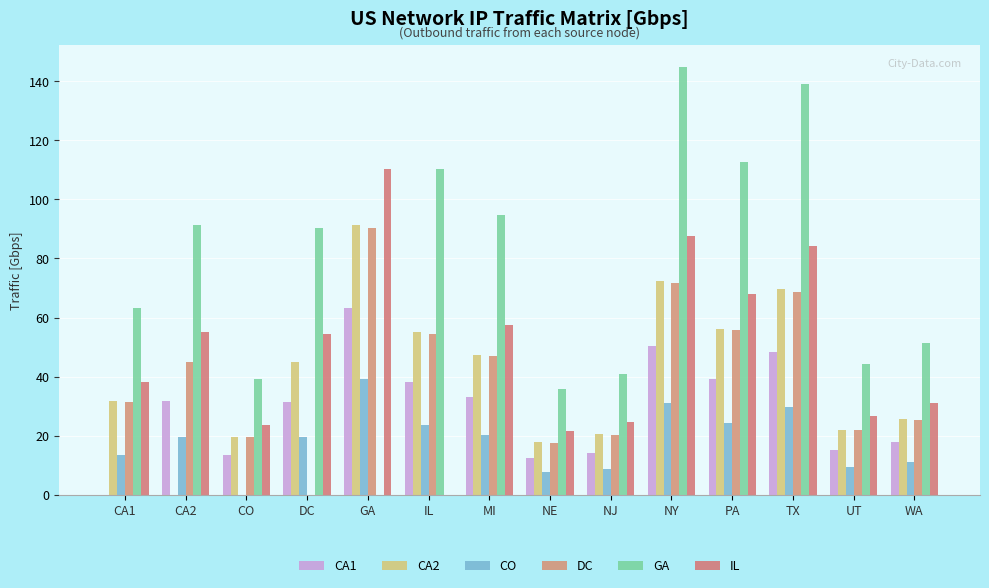

Reading left to right, list all the values displayed in this chart.

CA1: CA1=0.0	CA2=31.7	CO=13.6	DC=31.4	GA=63.3	IL=38.3	MI=32.9	NE=12.4	NJ=14.2	NY=50.3	PA=39.1	TX=48.3	UT=15.3	WA=17.9
CA2: CA1=31.7	CA2=0.0	CO=19.6	DC=45.1	GA=91.1	IL=55.1	MI=47.4	NE=17.9	NJ=20.4	NY=72.4	PA=56.3	TX=69.5	UT=22.1	WA=25.7
CO: CA1=13.6	CA2=19.6	CO=0.0	DC=19.4	GA=39.2	IL=23.7	MI=20.4	NE=7.7	NJ=8.8	NY=31.1	PA=24.2	TX=29.9	UT=9.5	WA=11.1
DC: CA1=31.4	CA2=45.1	CO=19.4	DC=0.0	GA=90.2	IL=54.6	MI=46.9	NE=17.7	NJ=20.2	NY=71.7	PA=55.7	TX=68.8	UT=21.8	WA=25.4
GA: CA1=63.3	CA2=91.1	CO=39.2	DC=90.2	GA=0.0	IL=110.3	MI=94.8	NE=35.7	NJ=40.8	NY=144.9	PA=112.5	TX=139.0	UT=44.1	WA=51.4
IL: CA1=38.3	CA2=55.1	CO=23.7	DC=54.6	GA=110.3	IL=0.0	MI=57.3	NE=21.6	NJ=24.7	NY=87.6	PA=68.1	TX=84.1	UT=26.7	WA=31.1